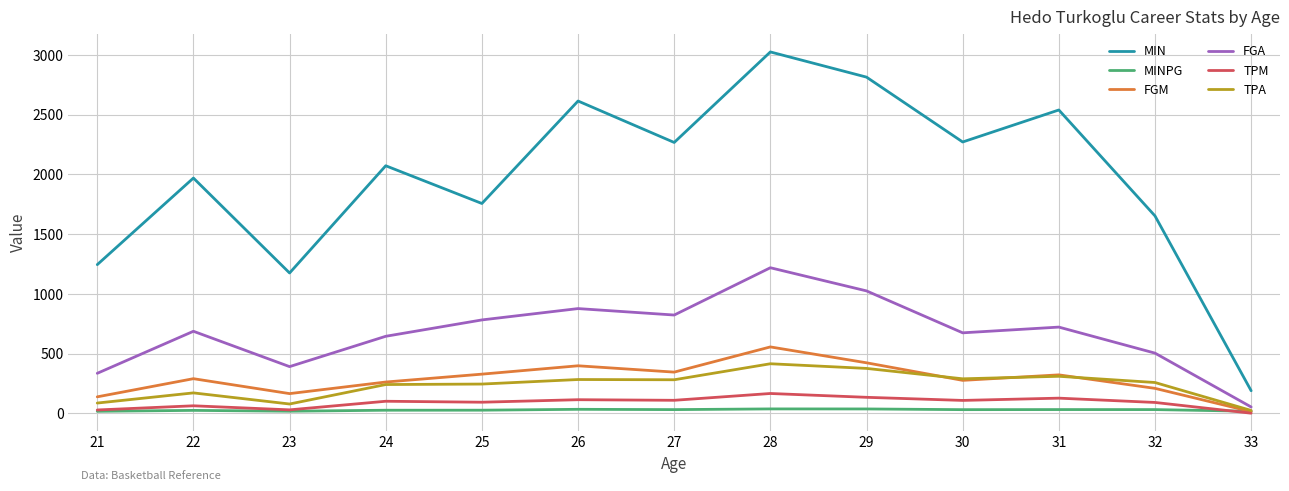

True or false: MIN and FGM intersect in this chart.

False